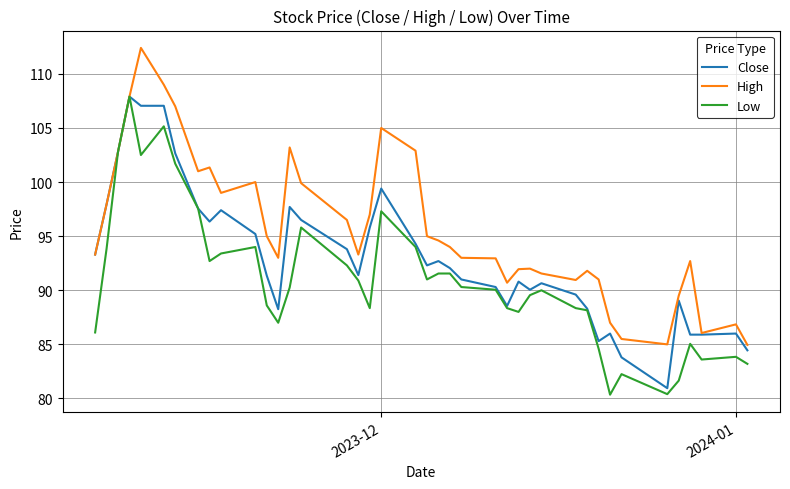

What is the lowest value of the Close series?

81.0